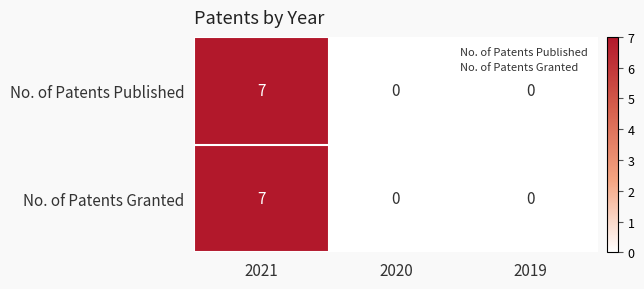

The No. of Patents Granted series shows 0 at 2019. True or false?

True